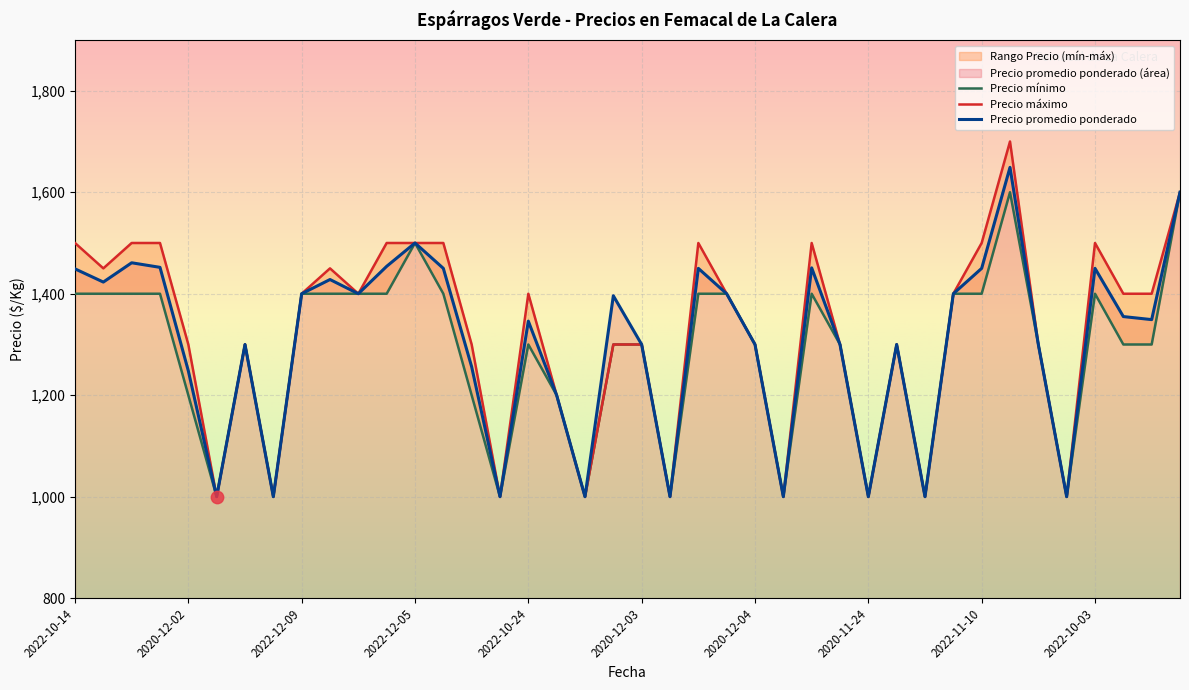

What is the total value across all series at 2020-12-02?

3748